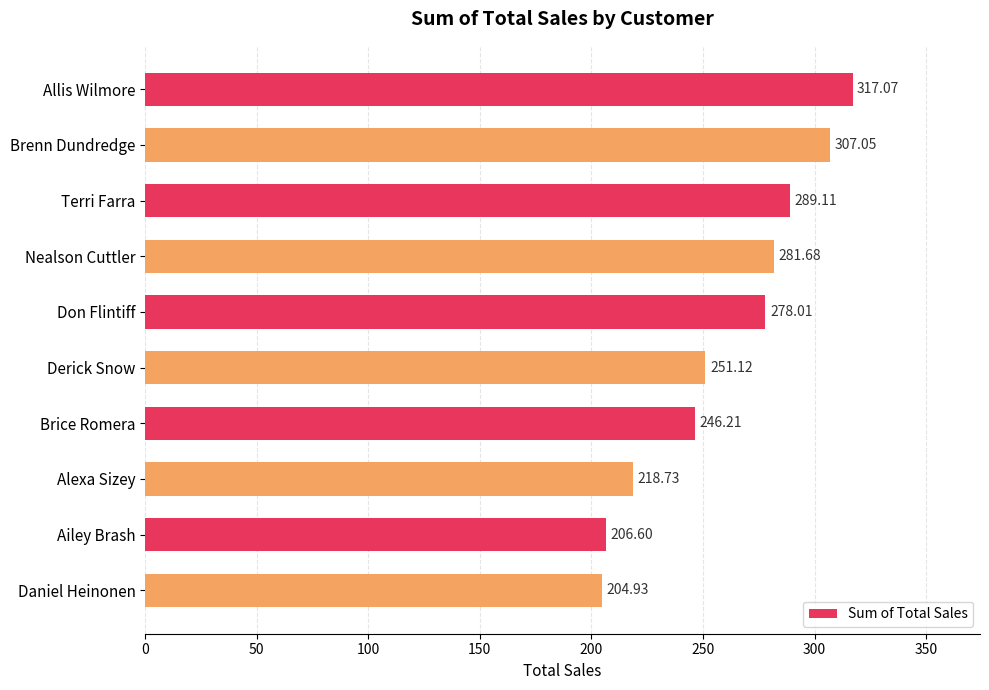

Which category has the highest value across all series?

Allis Wilmore